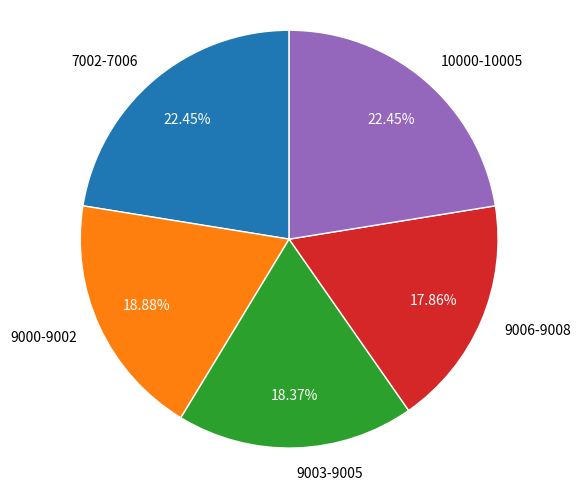

Is there a majority slice in this chart?

No